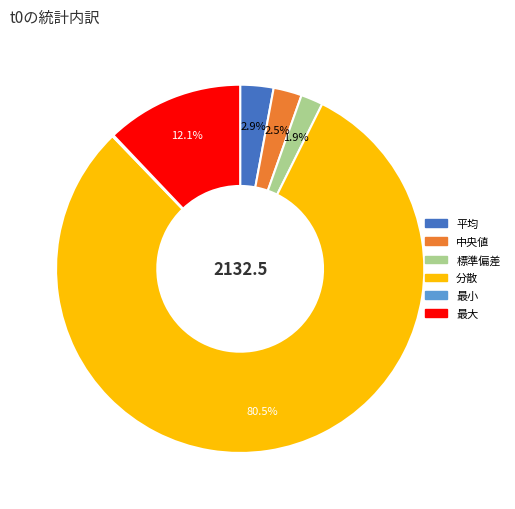

Which category has the biggest portion of the pie?

分散